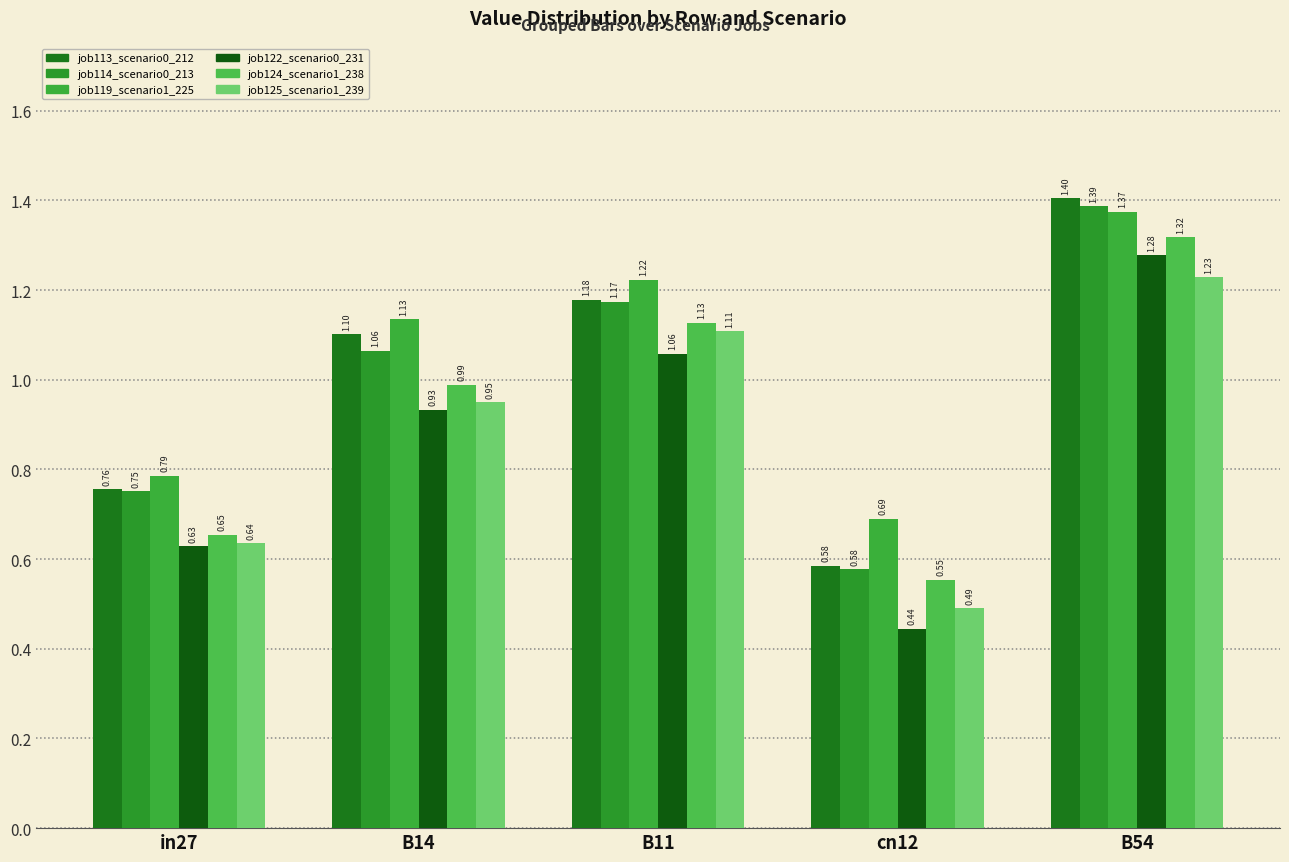

What is the minimum value shown in the chart?

0.4